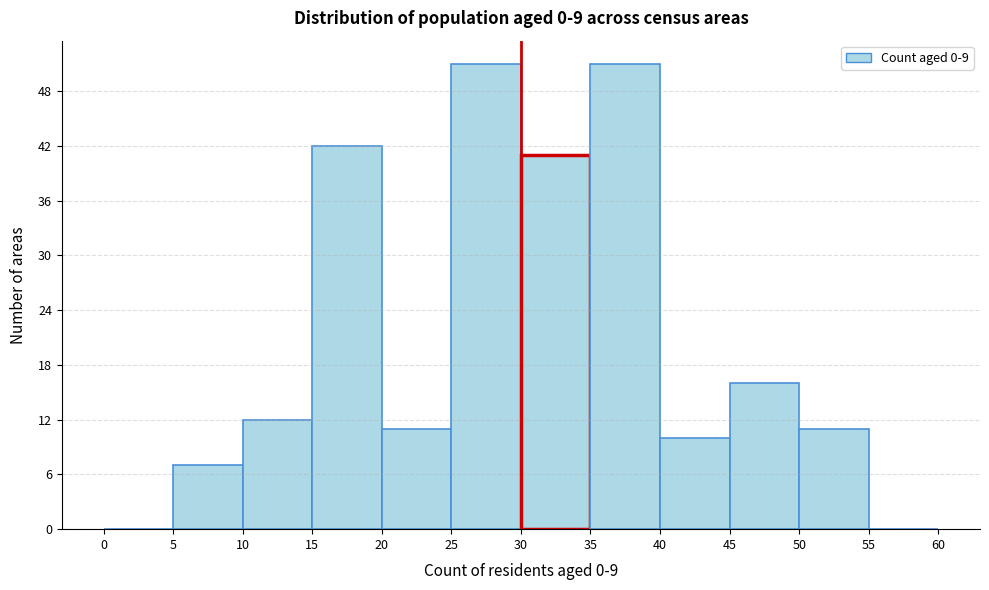

Reading left to right, list every bar in this chart as the range it spans on the x-axis followed by its height. The values are not printed on the chart, so give them approximately, as read against the axis.

0 to 5: 0
5 to 10: 7
10 to 15: 12
15 to 20: 42
20 to 25: 11
25 to 30: 51
30 to 35: 41
35 to 40: 51
40 to 45: 10
45 to 50: 16
50 to 55: 11
55 to 60: 0